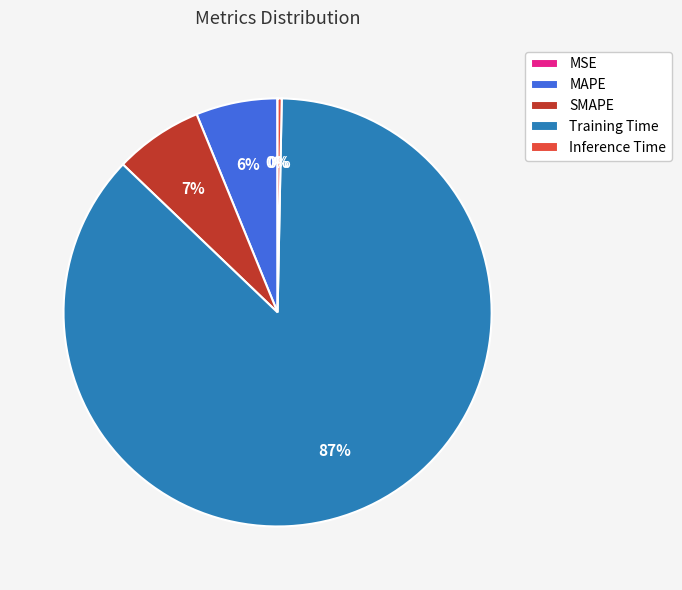

Is it true that MAPE is 6% of the pie?

True